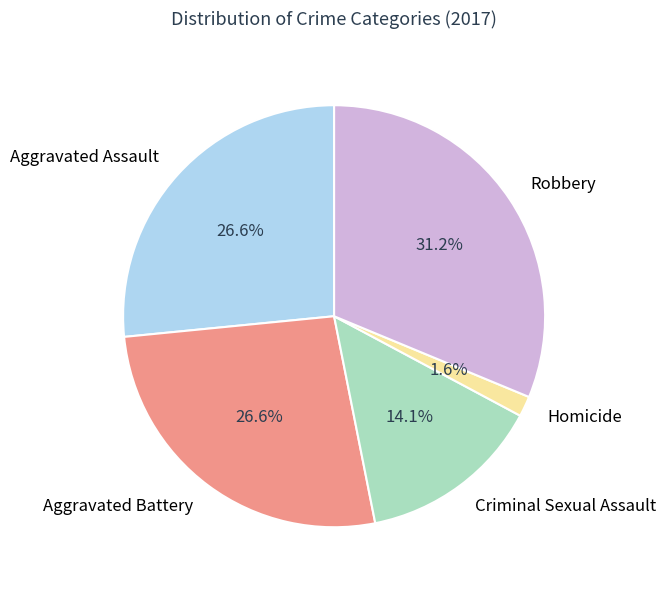

Count the number of slices in the pie.

5